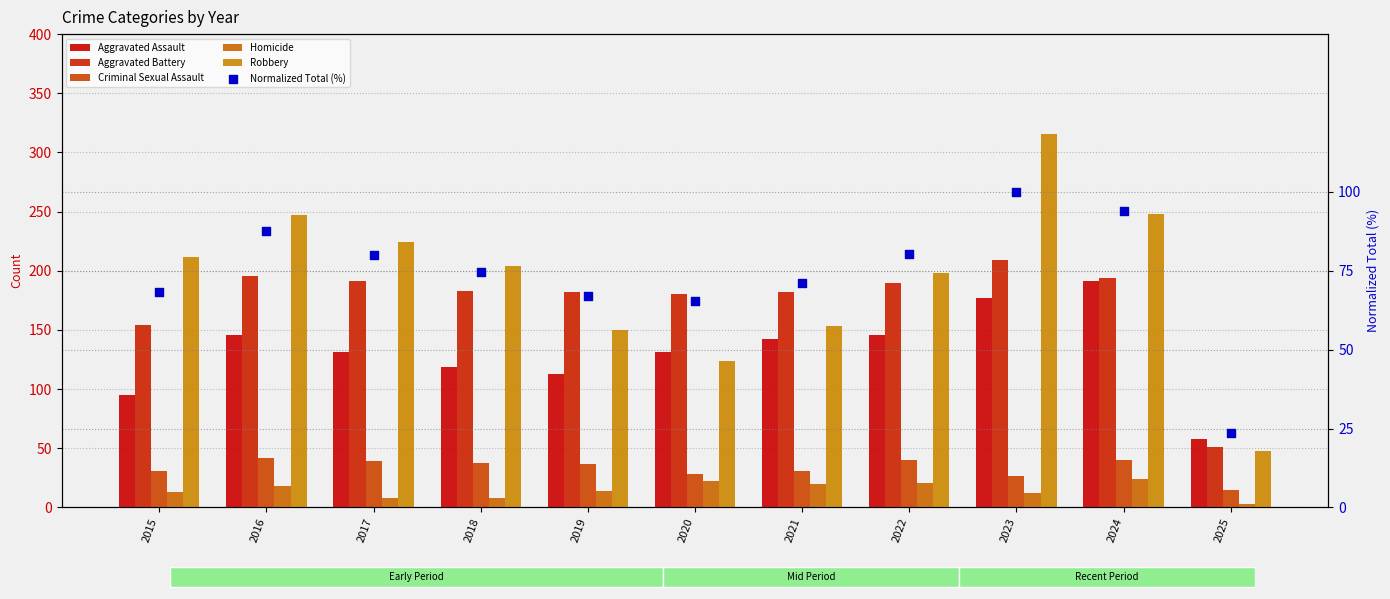

Which series has the largest total across all categories?

Robbery